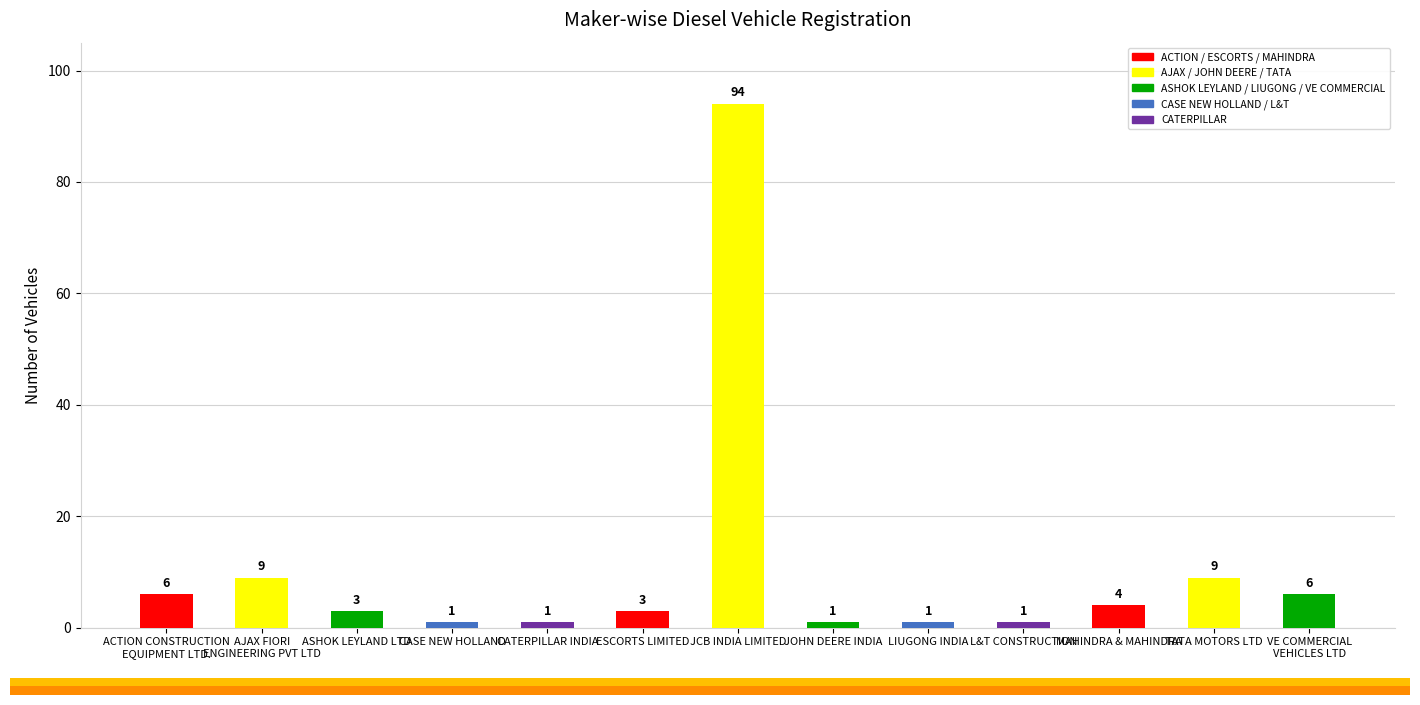

The value at AJAX FIORI
ENGINEERING PVT LTD is 9. True or false?

True